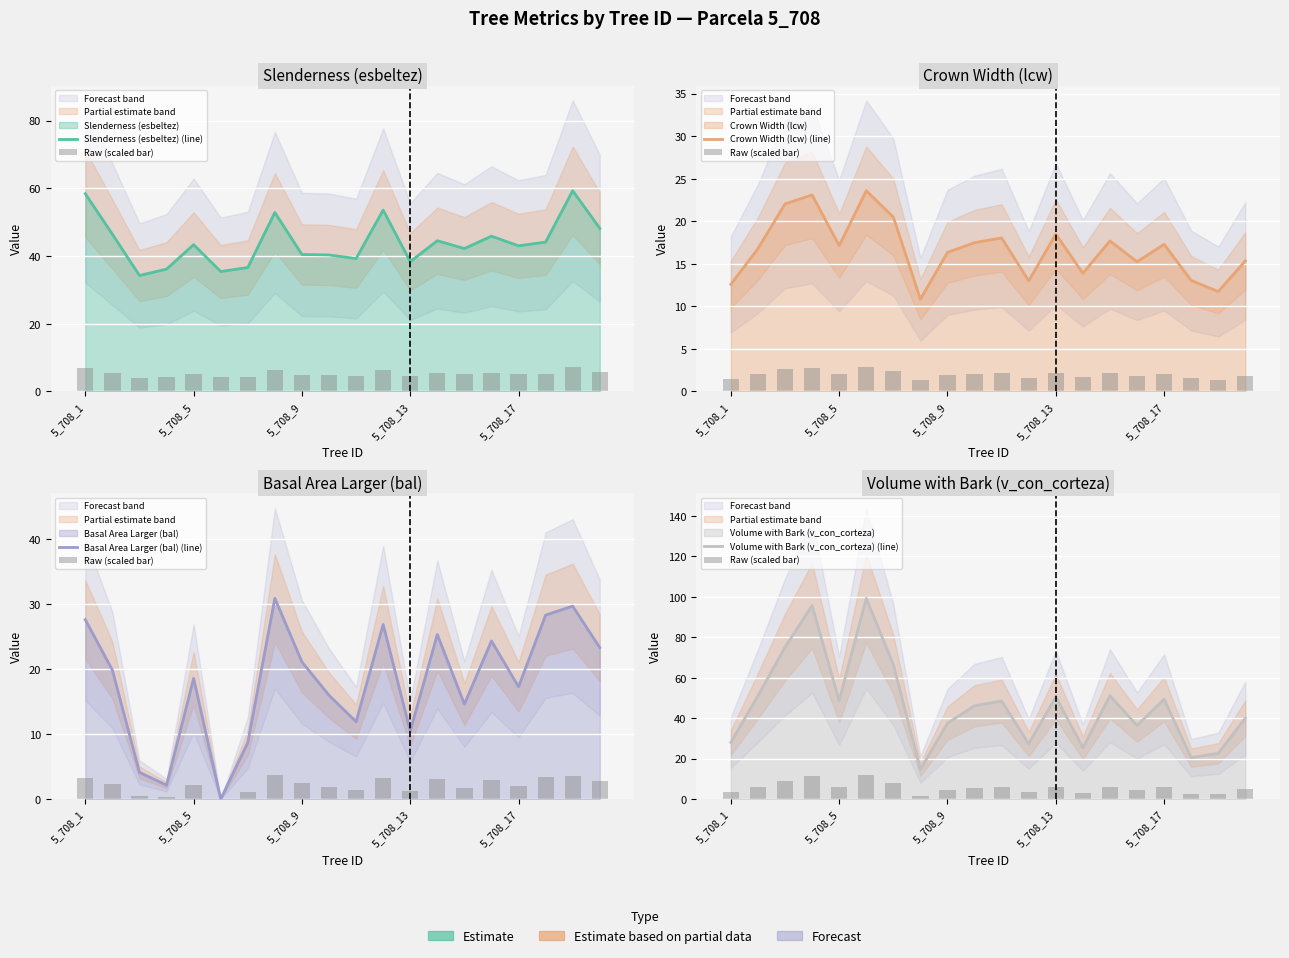

The Basal Area Larger (bal) (line) series shows 24.3 at 15. True or false?

True